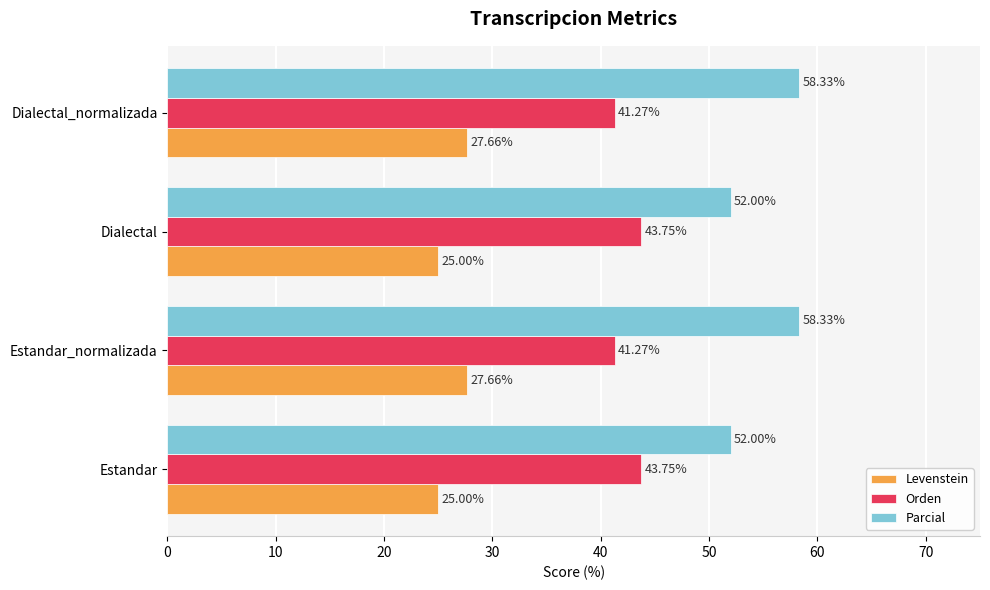

Which series has the widest spread of values?

Parcial